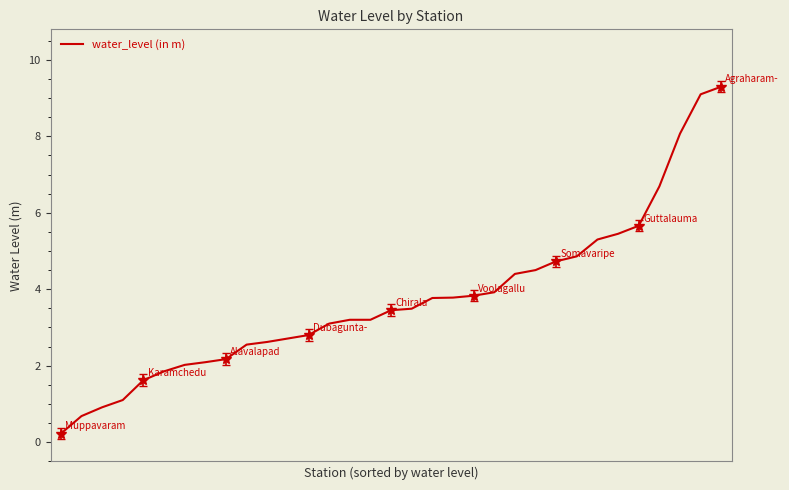

What is the difference between the maximum and minimum values?

9.1